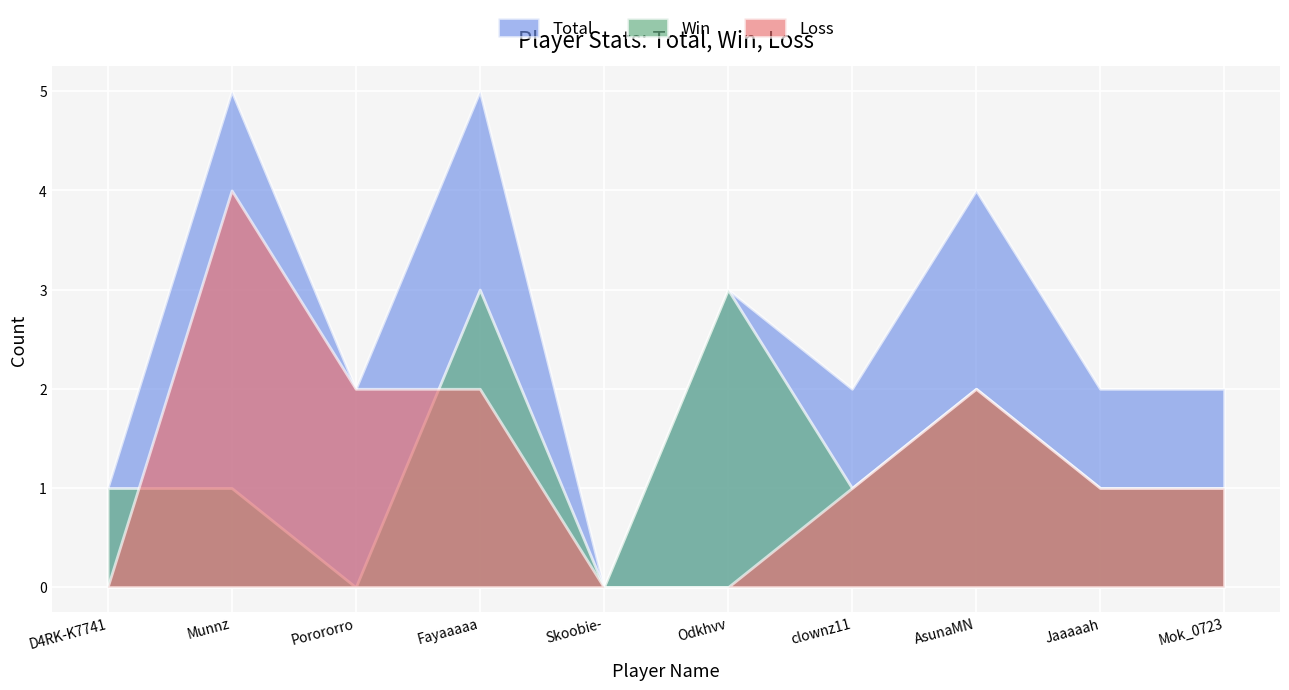

Read the Total value at D4RK-K7741.

1